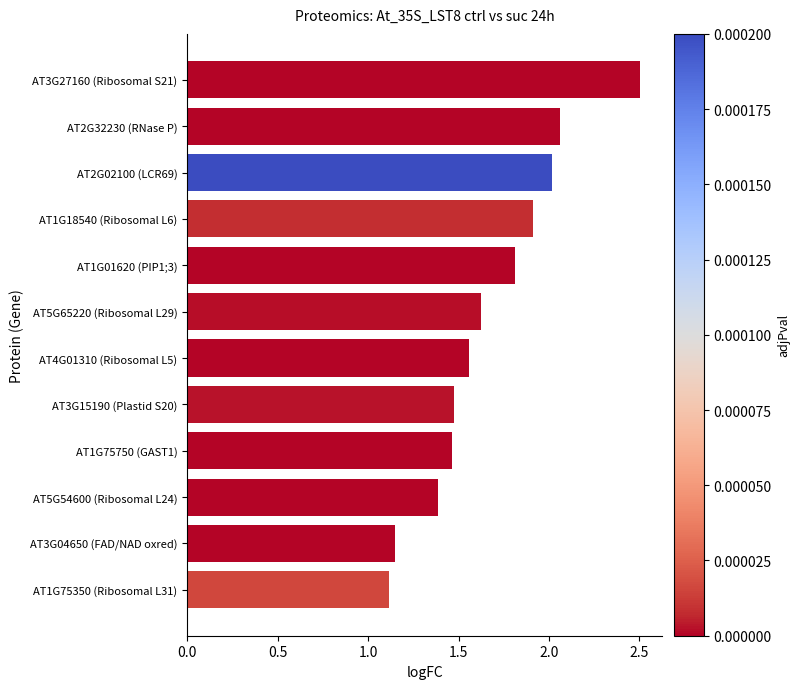

What is the maximum value shown in the chart?

2.5